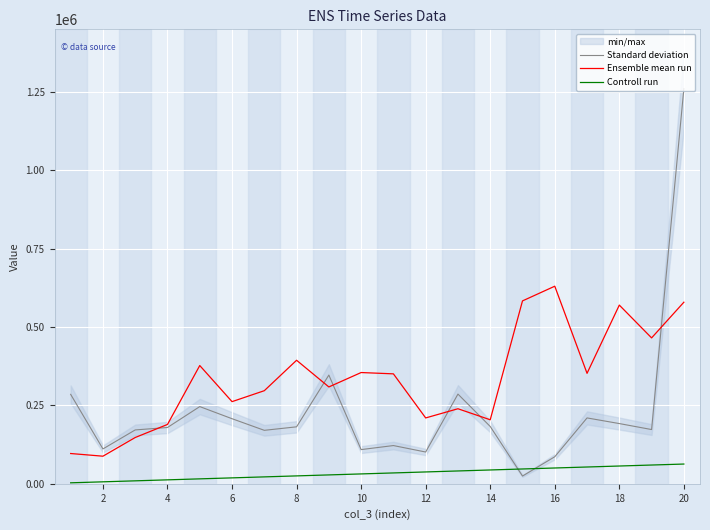

True or false: Controll run and Ensemble mean run cross at least once.

False